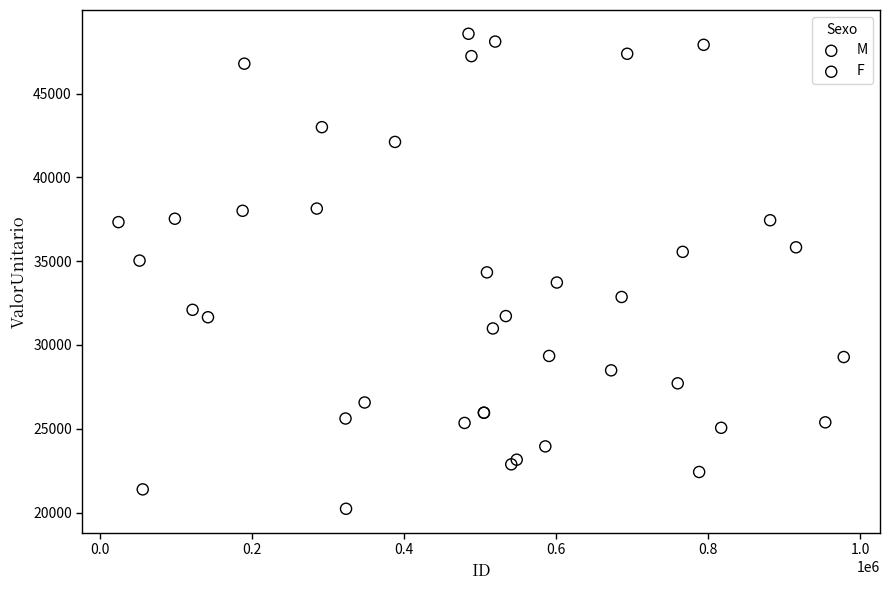

Which series has the widest spread of Y values?

M